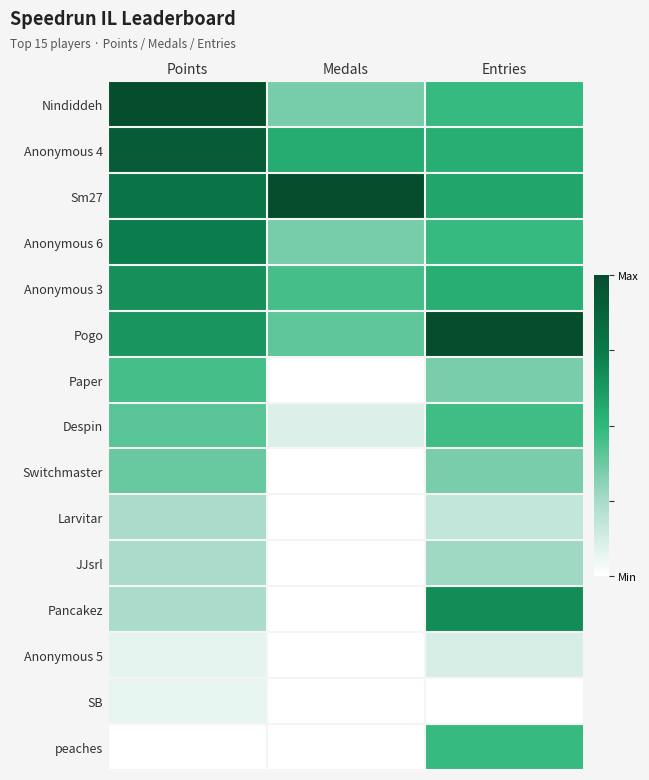

Which has a higher value, Points or Entries?

Points